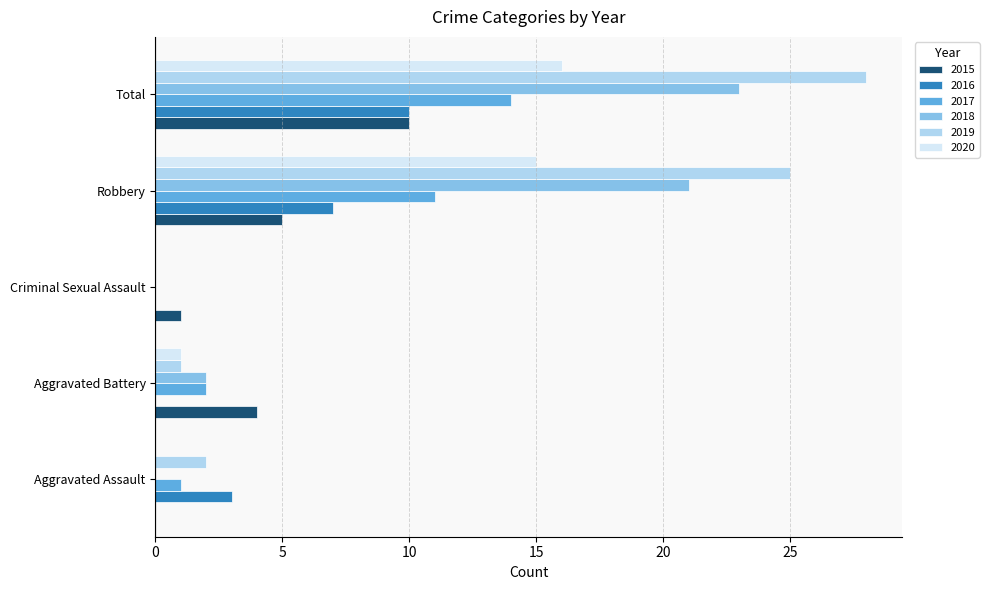

Which series has the largest range (max minus min)?

2019